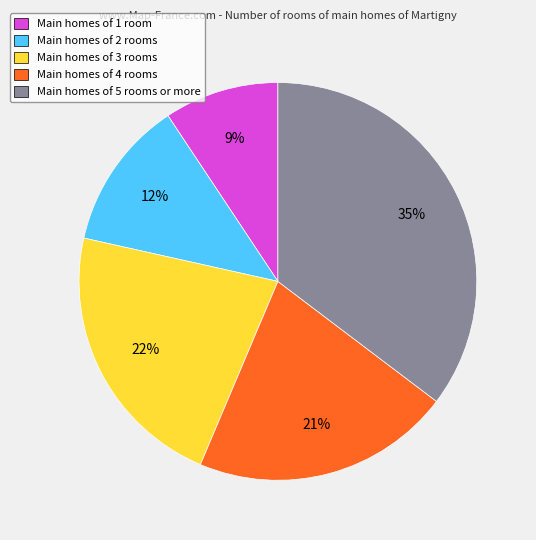

Does any single category account for the majority?

No